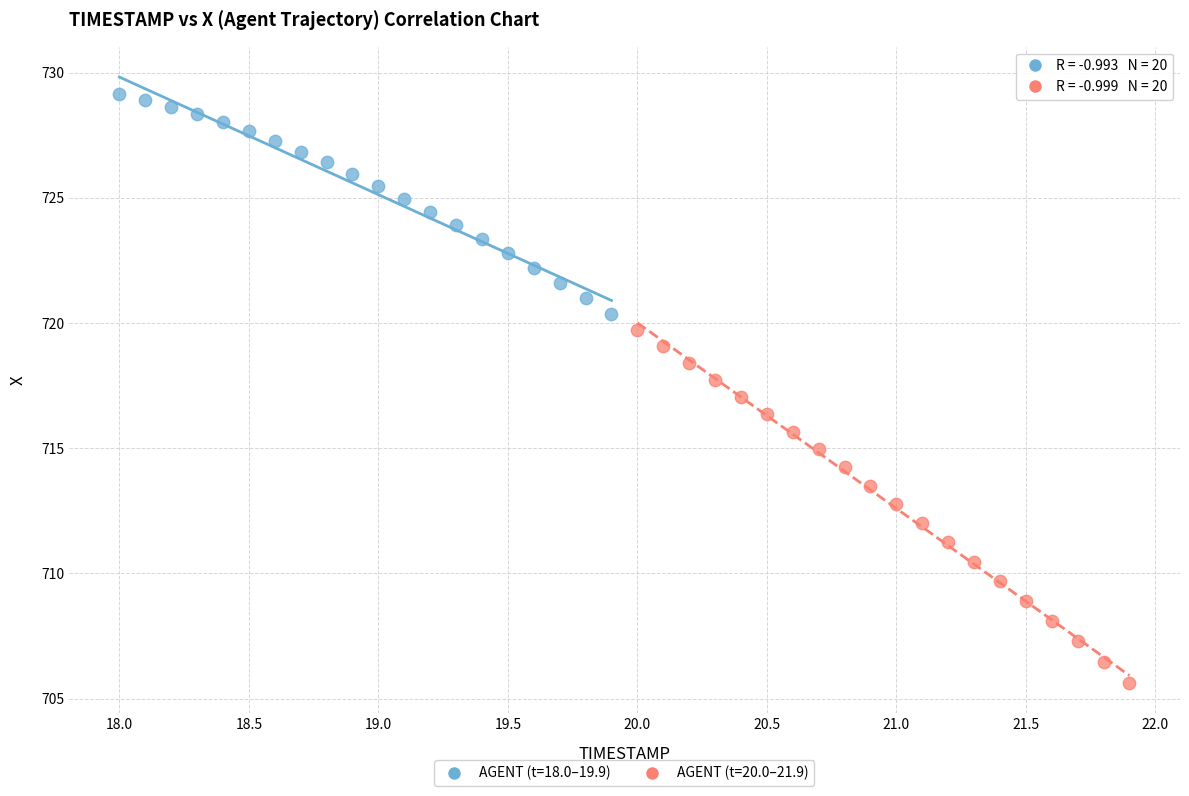

Which series contains the lowest Y value?

AGENT (t=20.0–21.9)